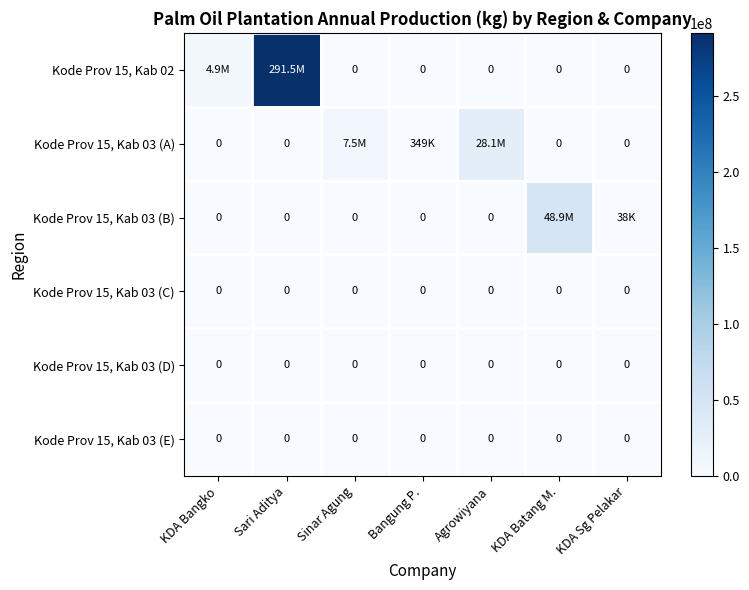

Is it true that Kode Prov 15, Kab 03 (D) equals 0.0 at Bangung P.?

True